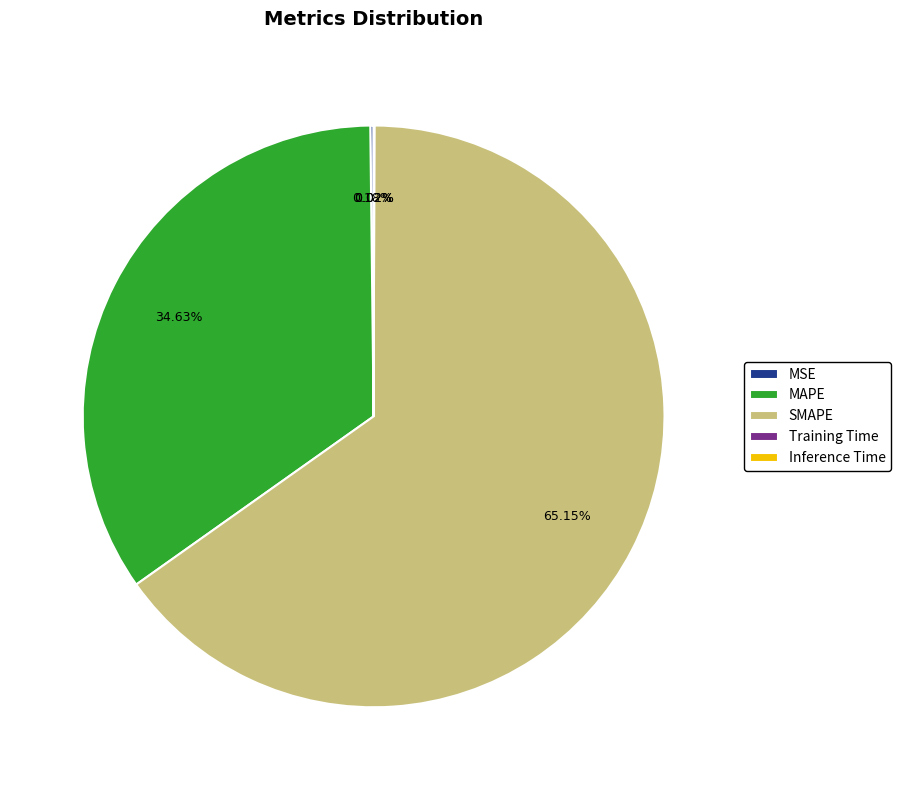

To the nearest percent, what percentage of the pie is MAPE?

35%